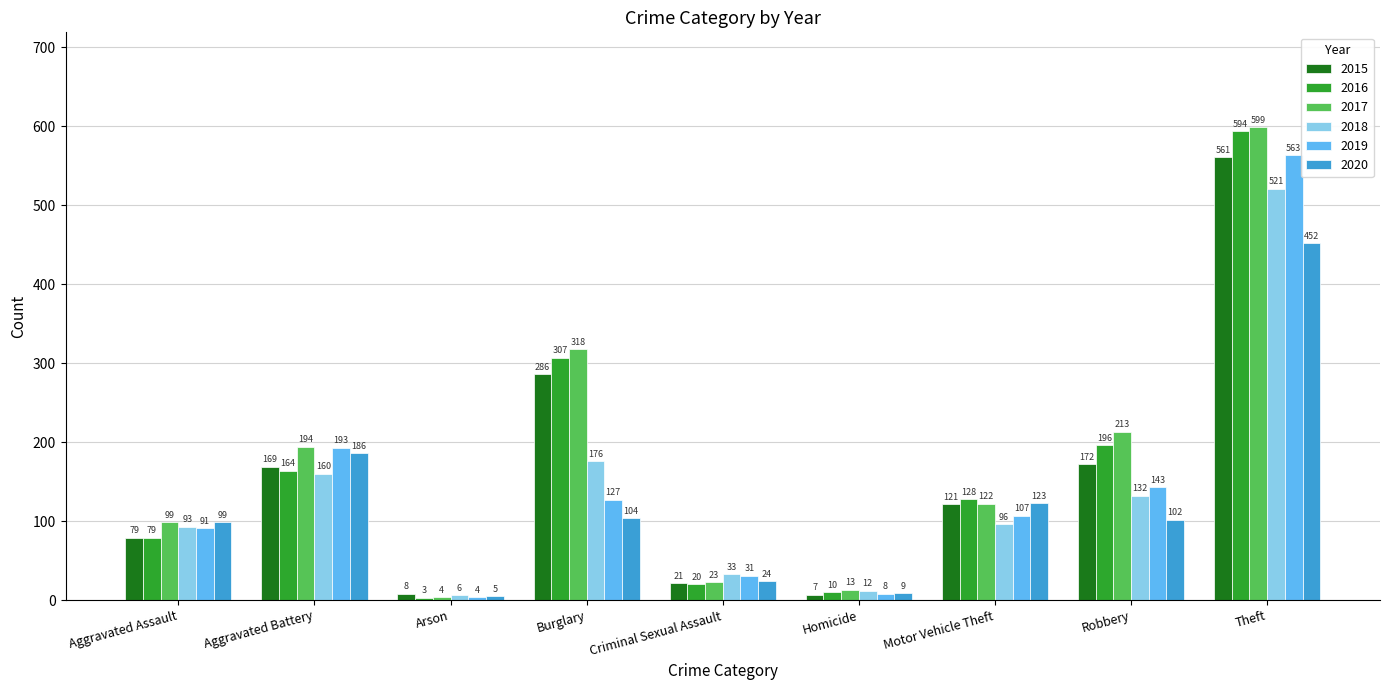

Where is 2015 nearest to the value 284?

Burglary